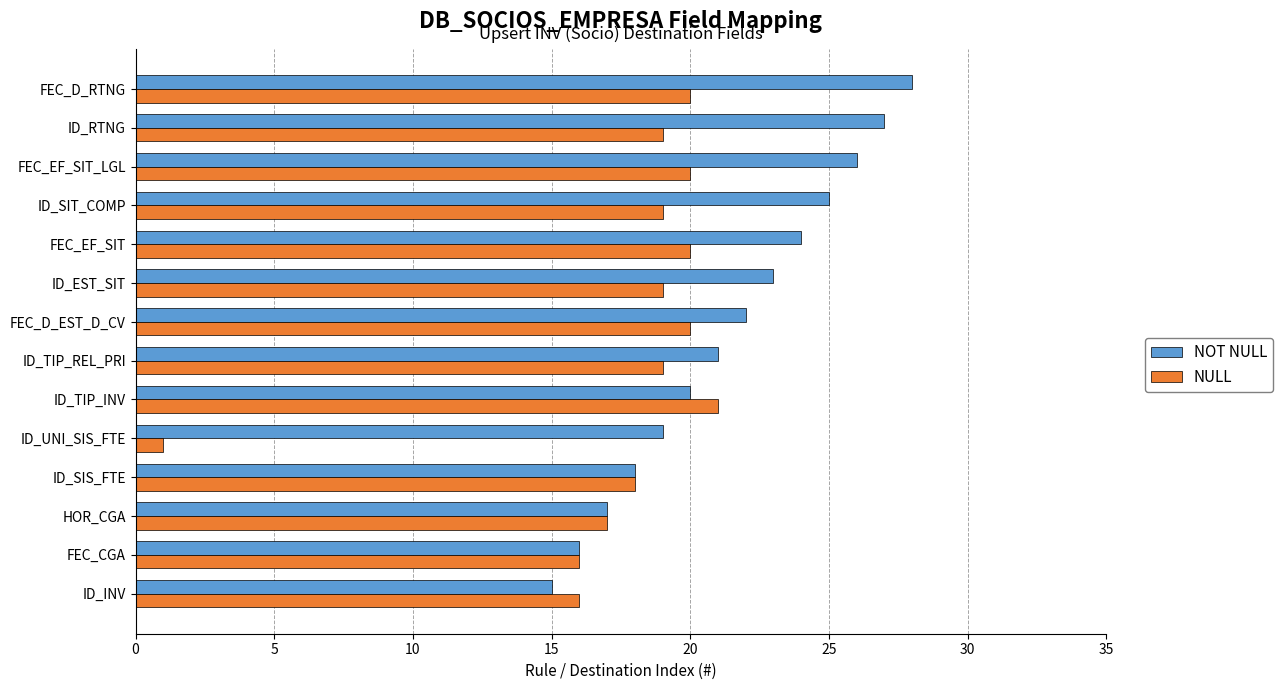

Read the NOT NULL value at FEC_EF_SIT_LGL, to the nearest 5.

25